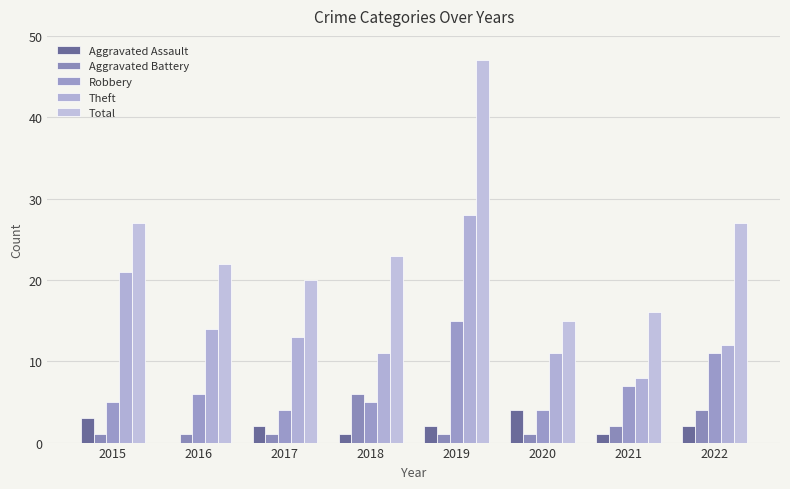

Reading left to right, list all the values displayed in this chart.

Aggravated Assault: 2015=3	2016=0	2017=2	2018=1	2019=2	2020=4	2021=1	2022=2
Aggravated Battery: 2015=1	2016=1	2017=1	2018=6	2019=1	2020=1	2021=2	2022=4
Robbery: 2015=5	2016=6	2017=4	2018=5	2019=15	2020=4	2021=7	2022=11
Theft: 2015=21	2016=14	2017=13	2018=11	2019=28	2020=11	2021=8	2022=12
Total: 2015=27	2016=22	2017=20	2018=23	2019=47	2020=15	2021=16	2022=27